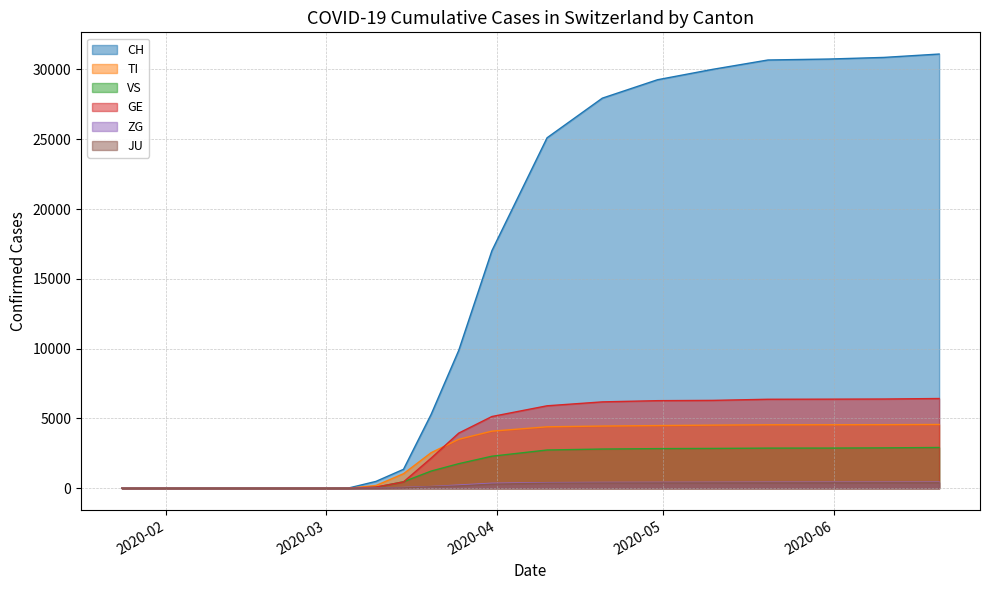

How many values in the VS series exceed 1761?

9